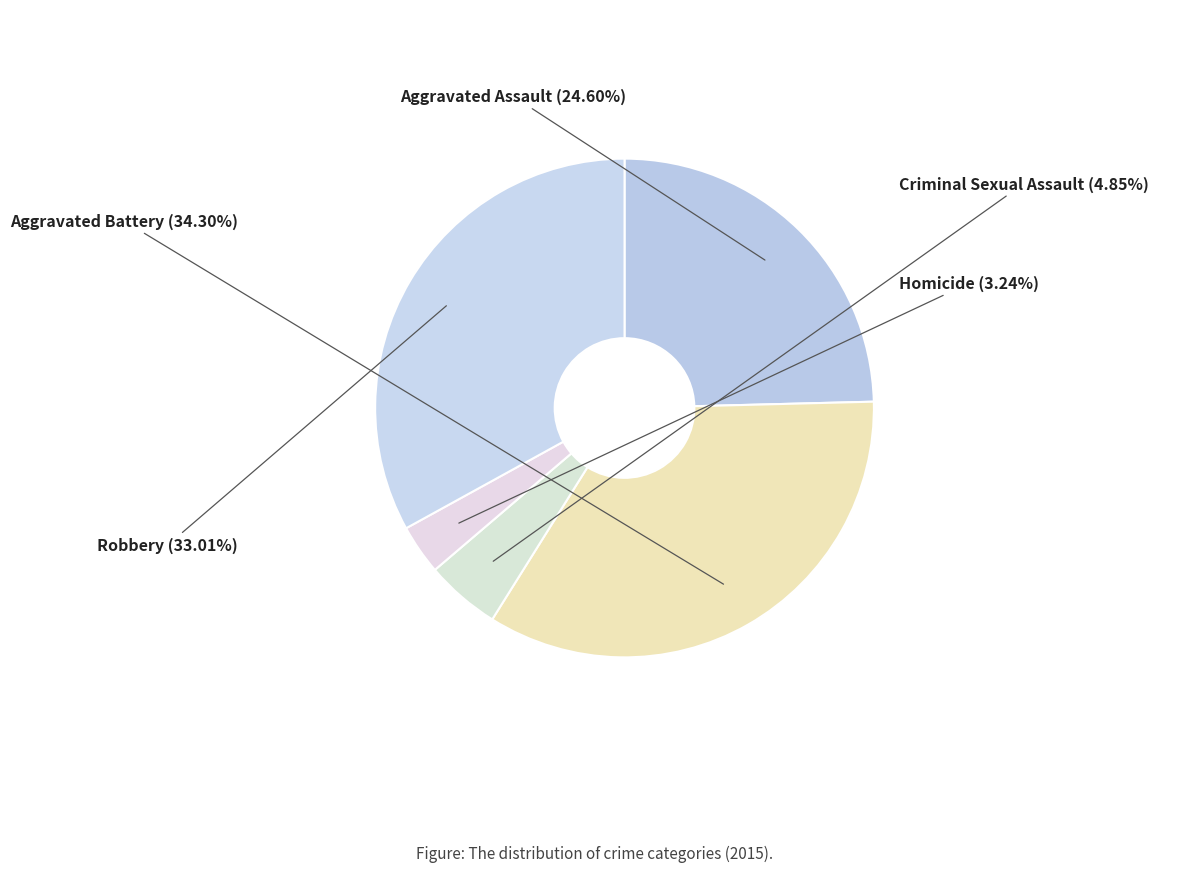

What is the smallest slice in the pie chart?

Homicide